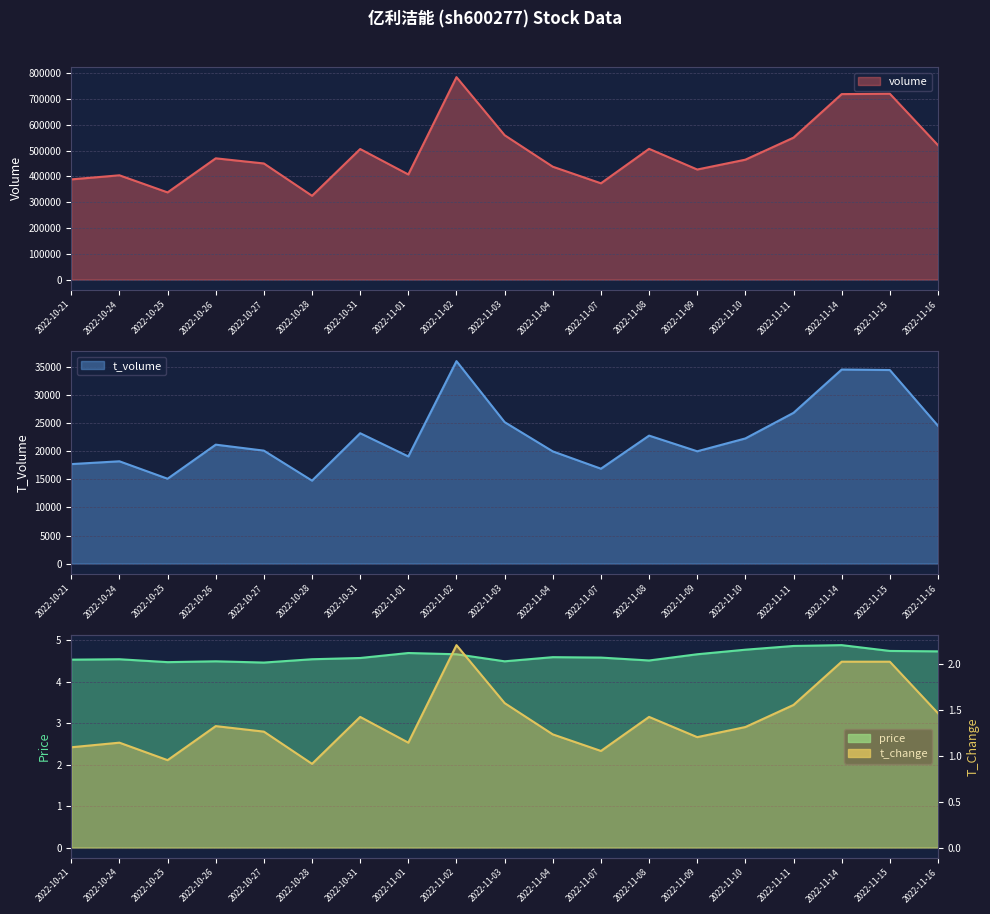

What is the greatest value displayed?

784904.0